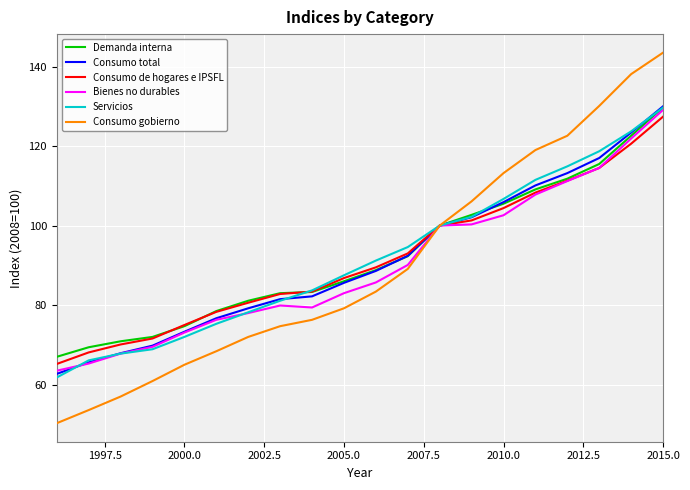

What is the smallest value displayed?

50.3